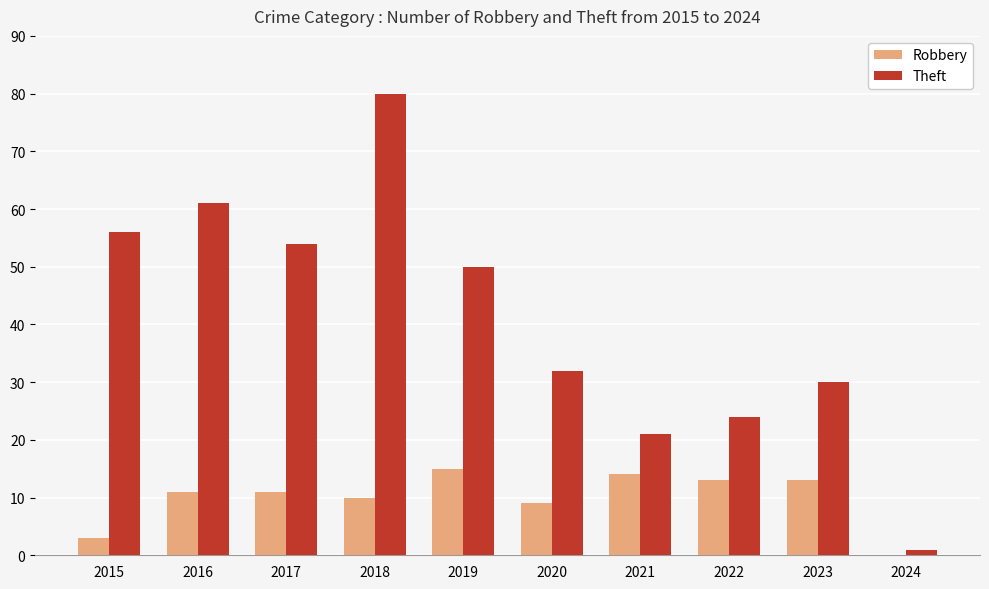

What is the sum of the Robbery values at 2016 and 2022?

24